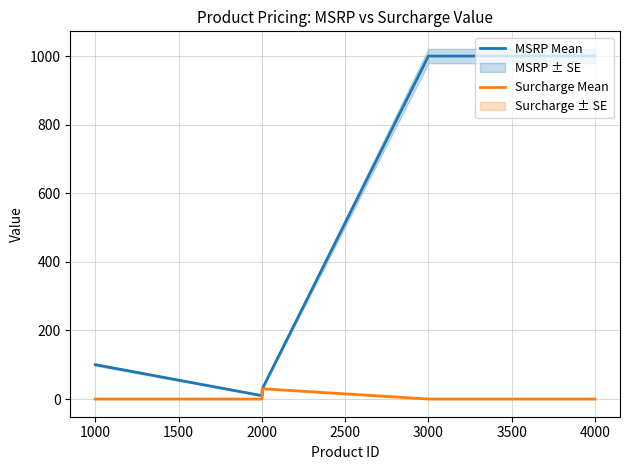

Rank the series by their average value, from lowest to highest.

Surcharge Mean, MSRP Mean